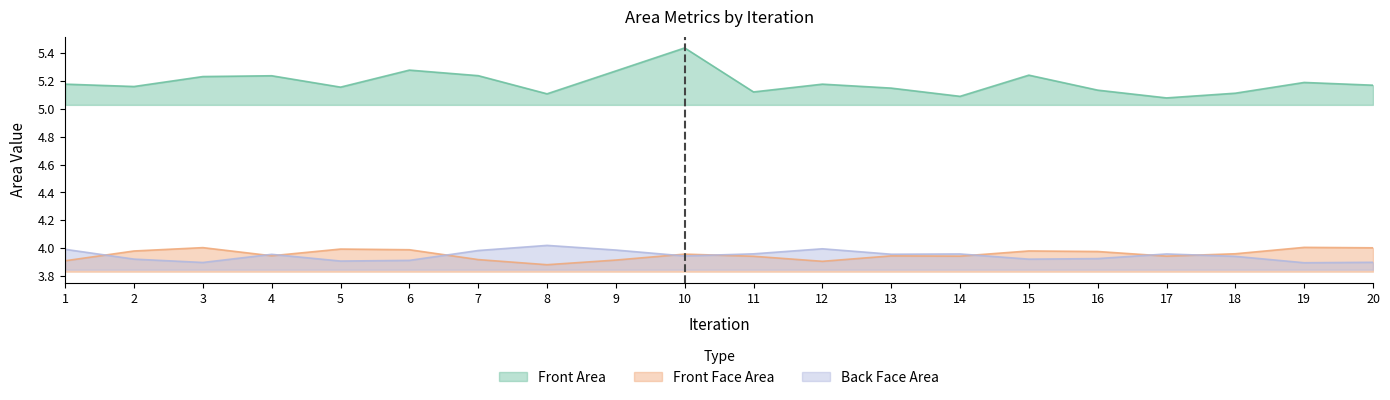

What is the spread (max minus min) of values at 3?

1.3